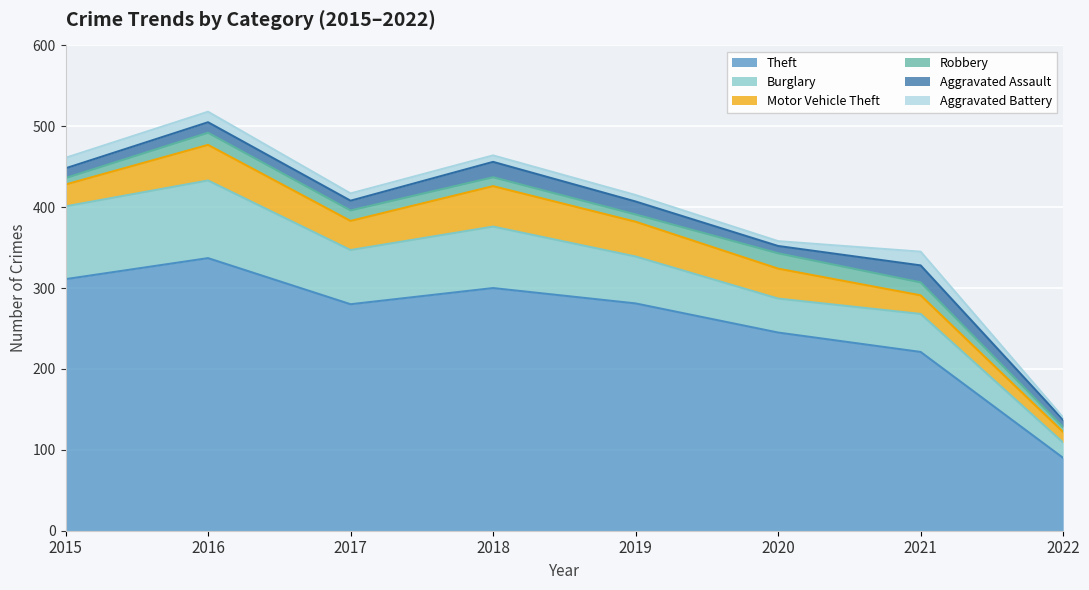

Is the value of Motor Vehicle Theft at 2022 greater than the value of Aggravated Assault at 2021?

No